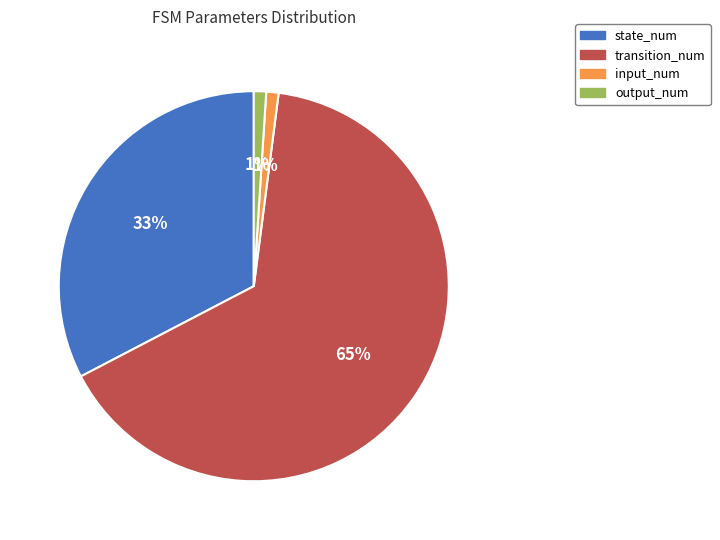

What percentage is the state_num slice, to the nearest percent?

33%